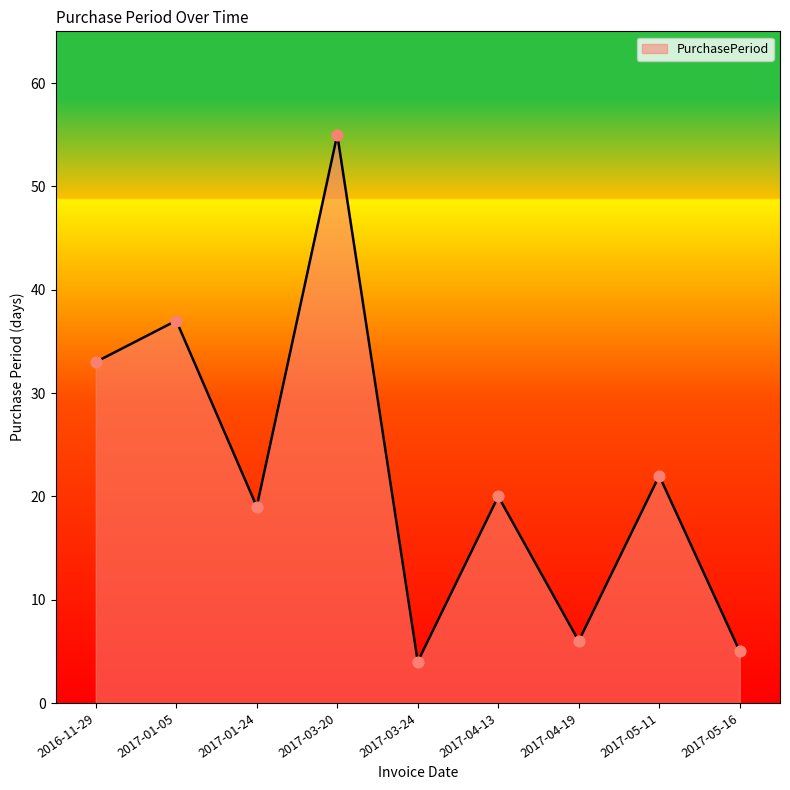

What is the change in value from 2017-01-24 to 2017-05-11?

+3